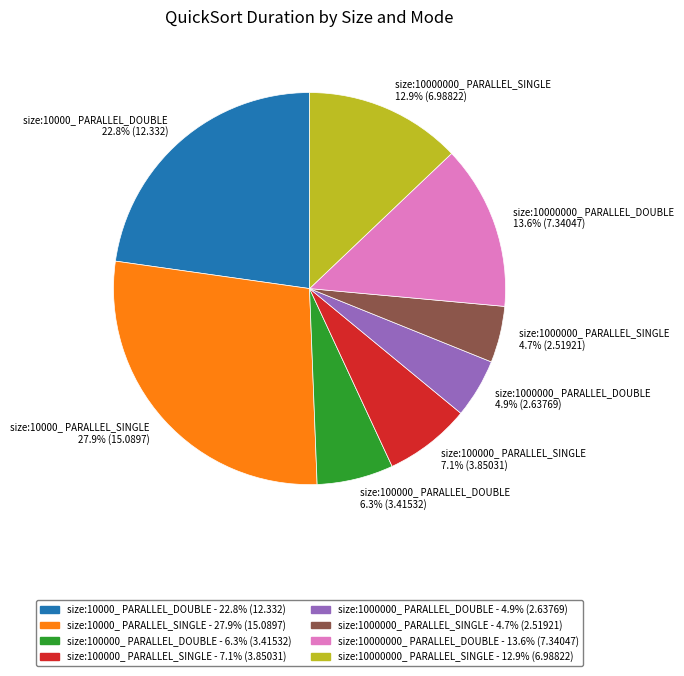

How many segments does this pie chart have?

8